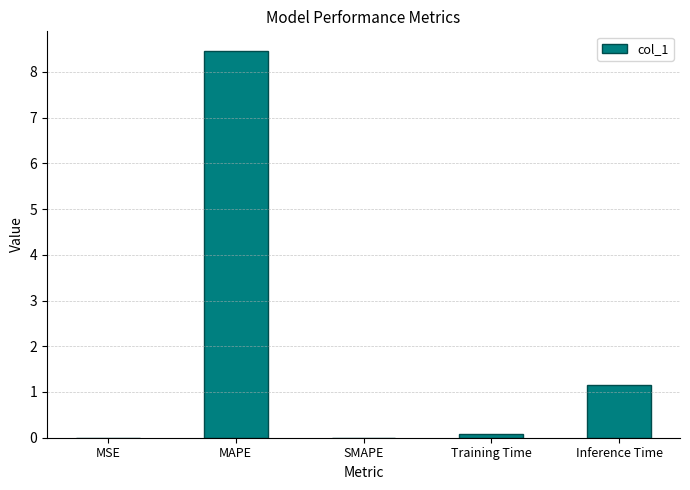

The value at Inference Time is 0.5. True or false?

False